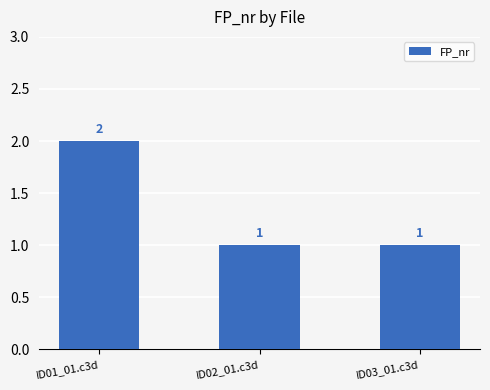

Reading left to right, transcribe all the data shown in this chart.

ID01_01.c3d=2	ID02_01.c3d=1	ID03_01.c3d=1